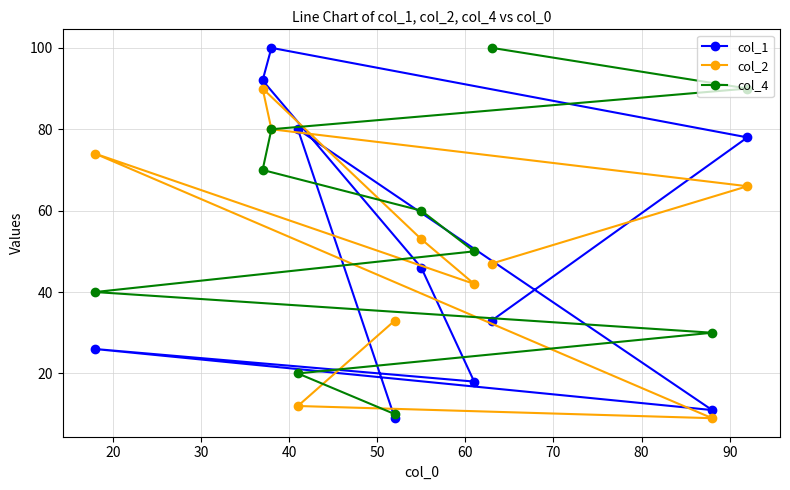

What is the value of the col_1 point at the 3rd from the left?

100